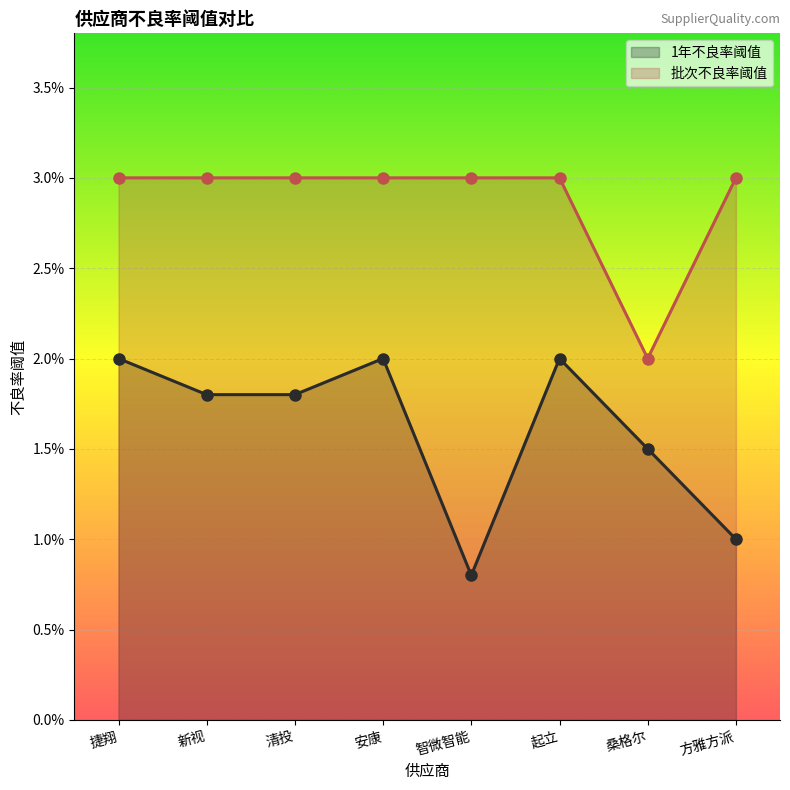

The value of 批次不良率阈值 at 清投 is 0.0. True or false?

False